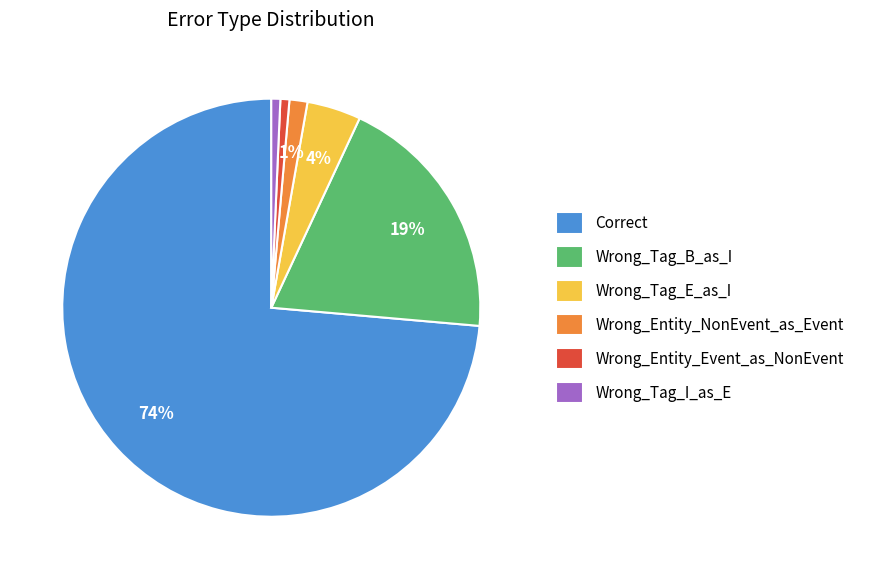

Does any single category account for the majority?

Yes